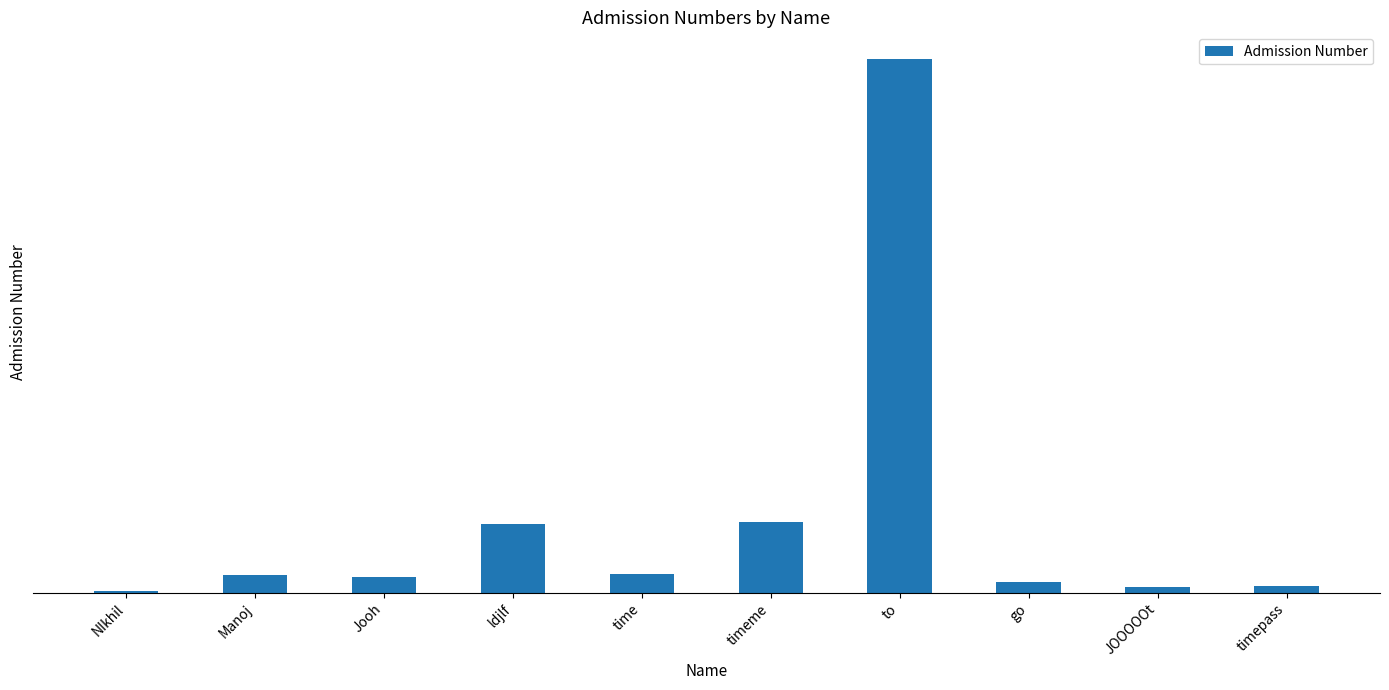

What is the sum of all values?

4827